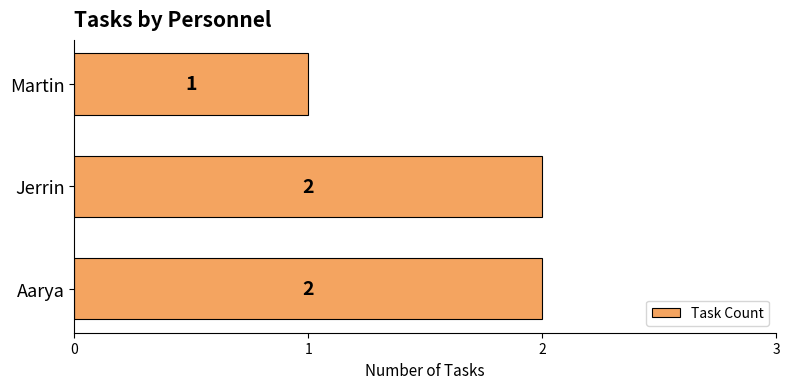

What is the average value?

2